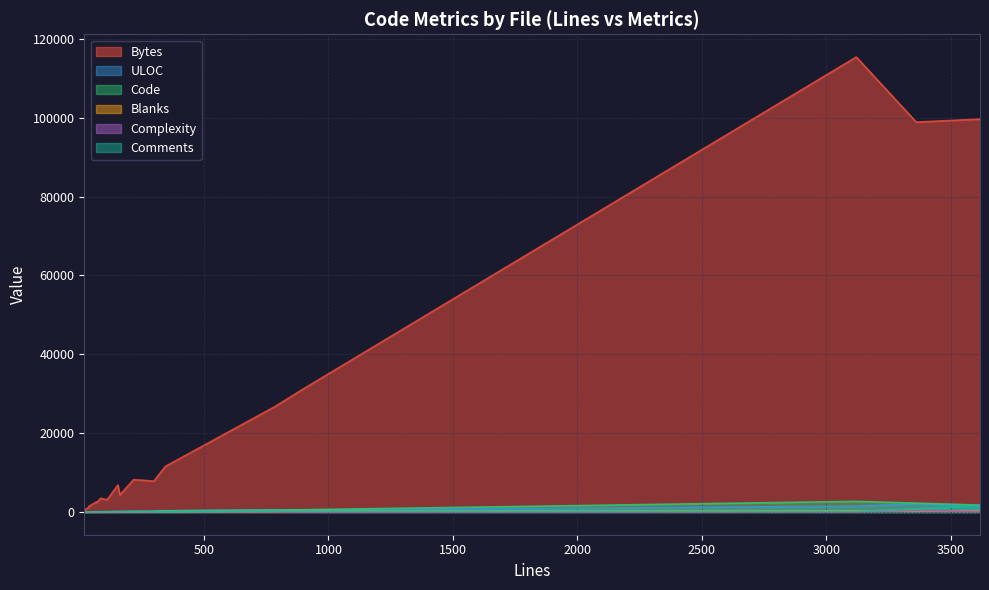

Which series has the widest spread of values?

Bytes